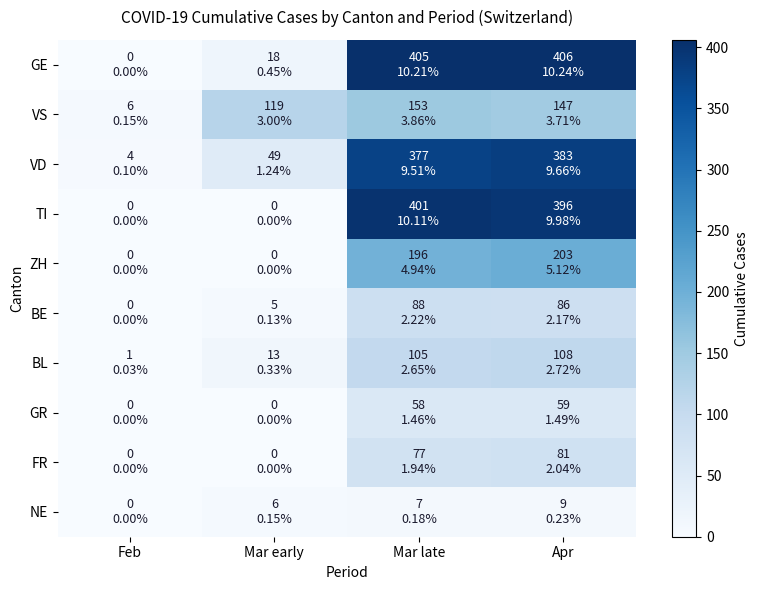

Reading left to right, extract all data points from this chart.

GE: Feb=0	Mar early=18	Mar late=405	Apr=406
VS: Feb=6	Mar early=119	Mar late=153	Apr=147
VD: Feb=4	Mar early=49	Mar late=377	Apr=383
TI: Feb=0	Mar early=0	Mar late=401	Apr=396
ZH: Feb=0	Mar early=0	Mar late=196	Apr=203
BE: Feb=0	Mar early=5	Mar late=88	Apr=86
BL: Feb=1	Mar early=13	Mar late=105	Apr=108
GR: Feb=0	Mar early=0	Mar late=58	Apr=59
FR: Feb=0	Mar early=0	Mar late=77	Apr=81
NE: Feb=0	Mar early=6	Mar late=7	Apr=9